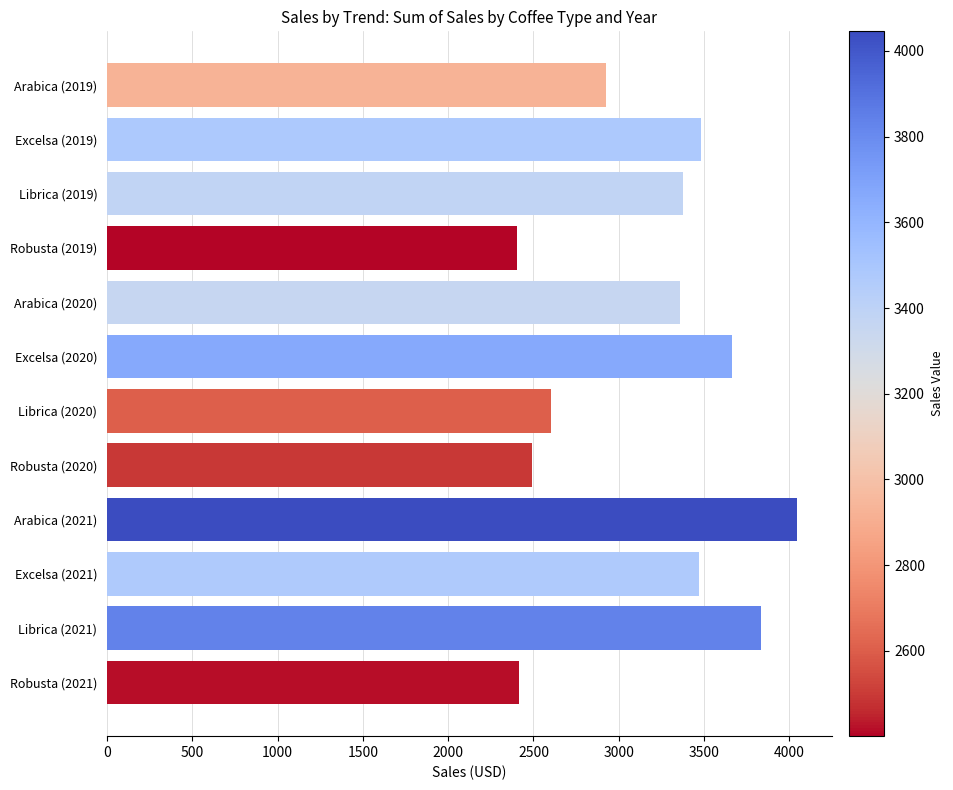

What is the difference between the maximum and minimum values?

1644.6